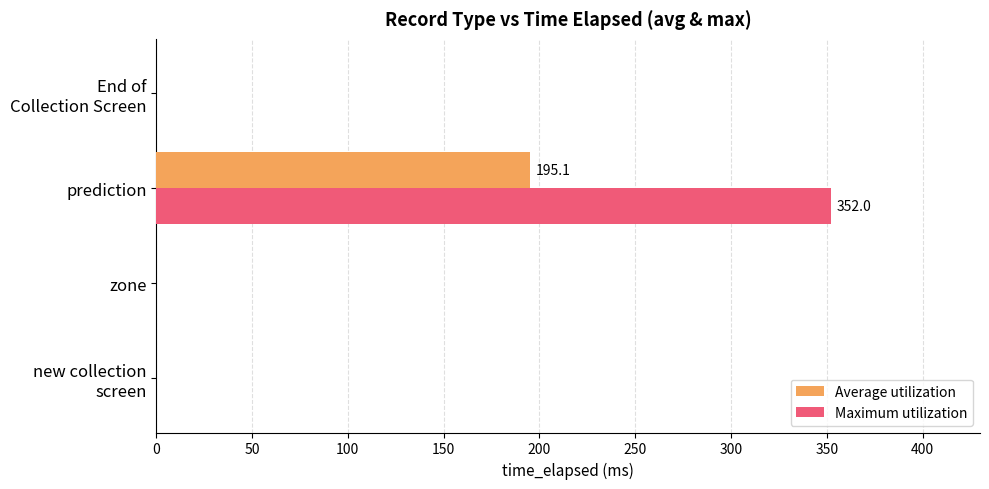

Count the number of data series in this chart.

2